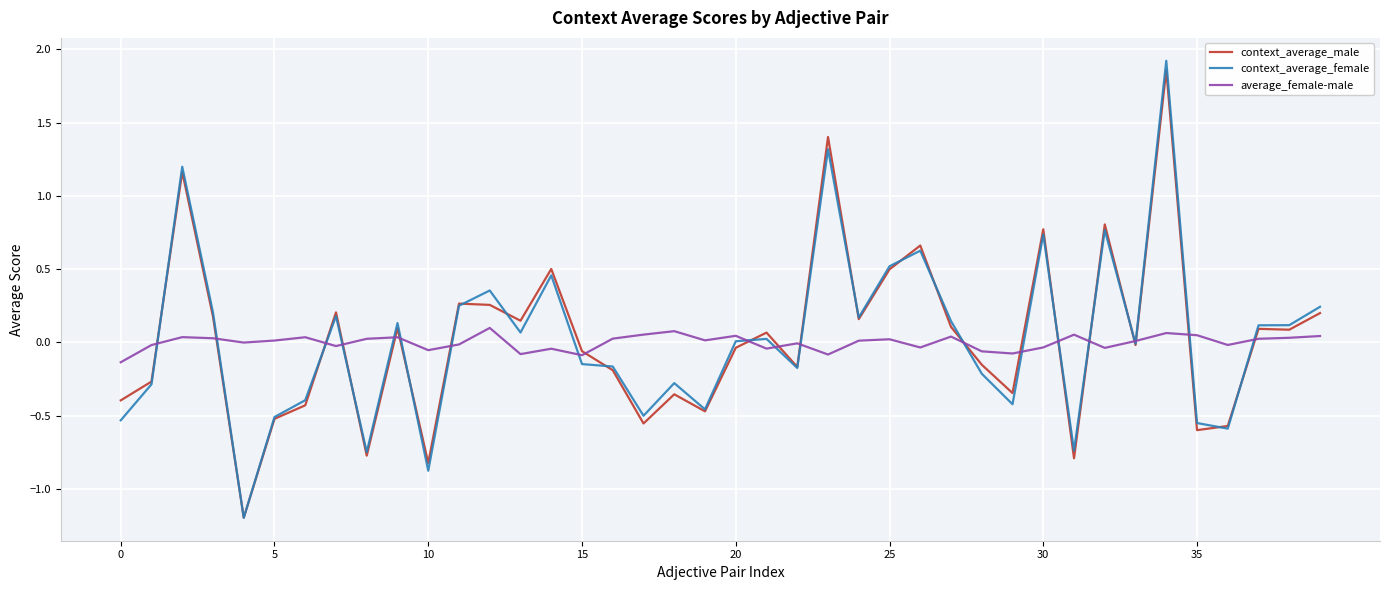

Which series has the widest spread of values?

context_average_female